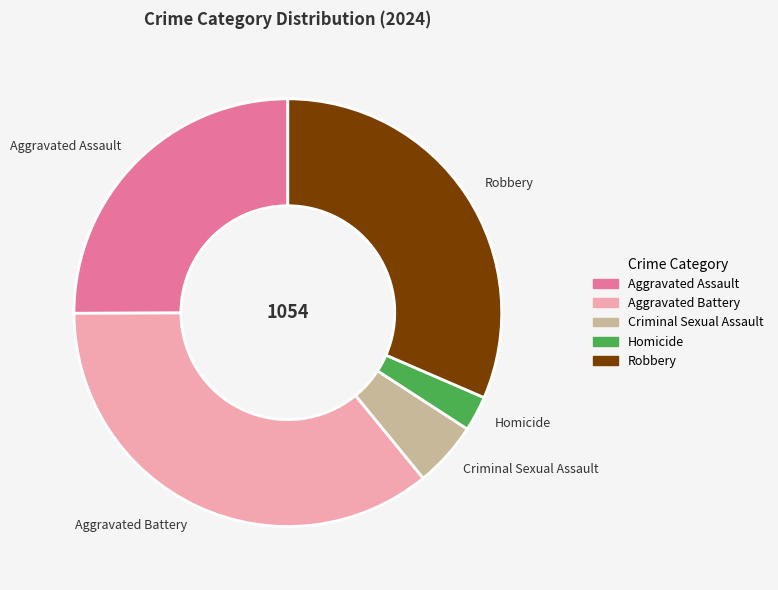

True or false: Aggravated Assault accounts for 25% of the total.

True